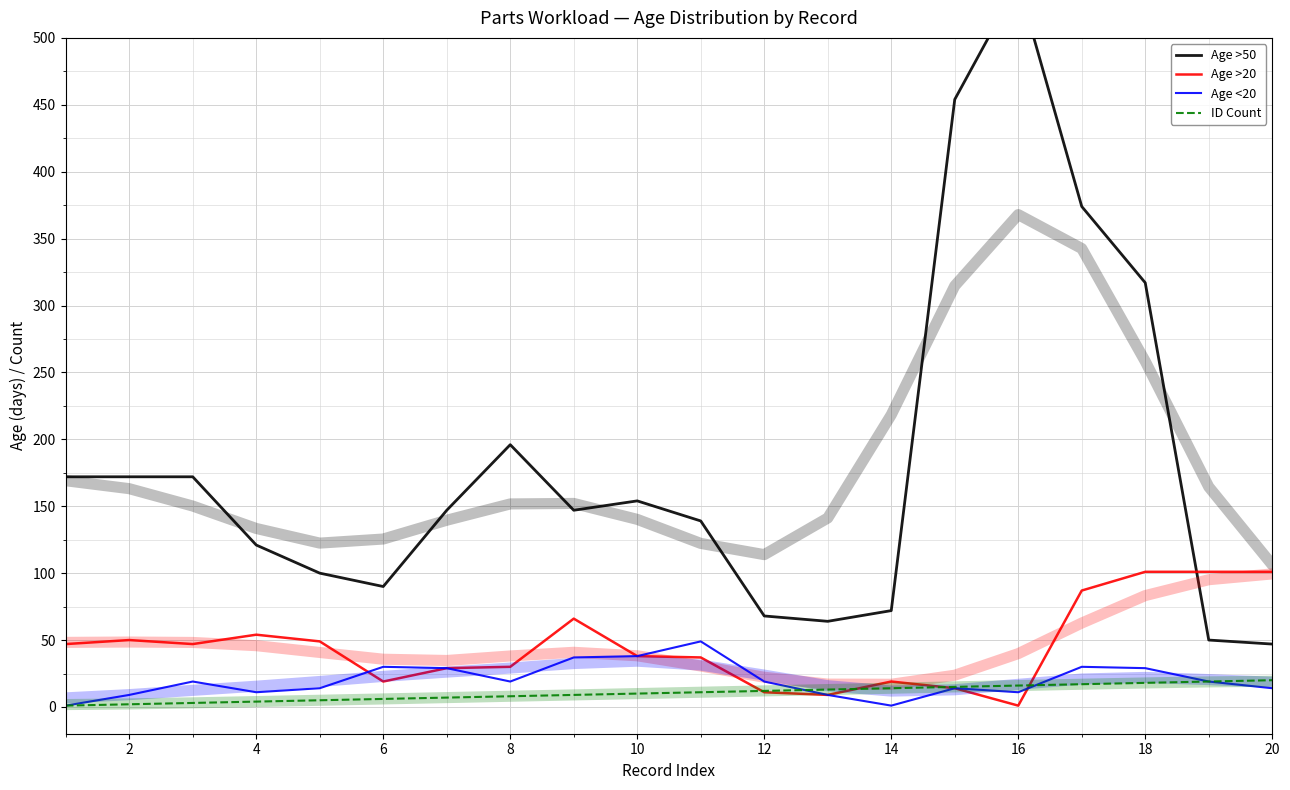

What are all the series names shown in the legend?

Age >50, Age >20, Age <20, ID Count